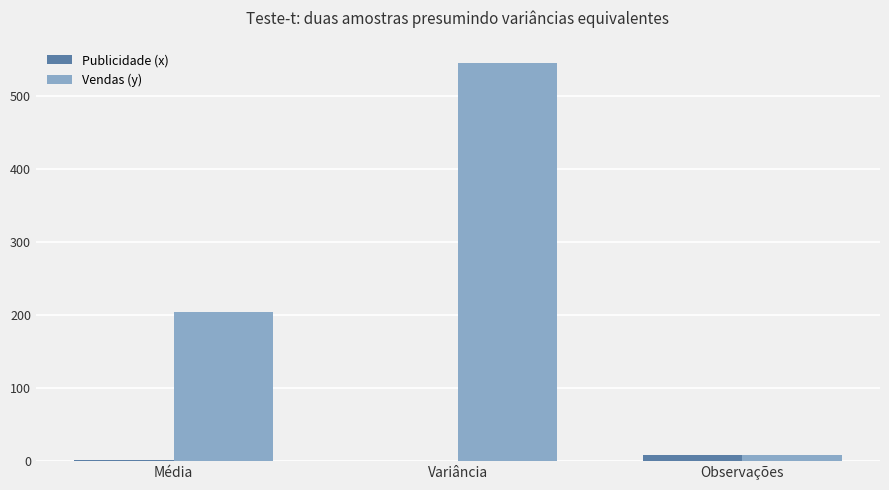

Which label corresponds to the largest value in the chart?

Variância